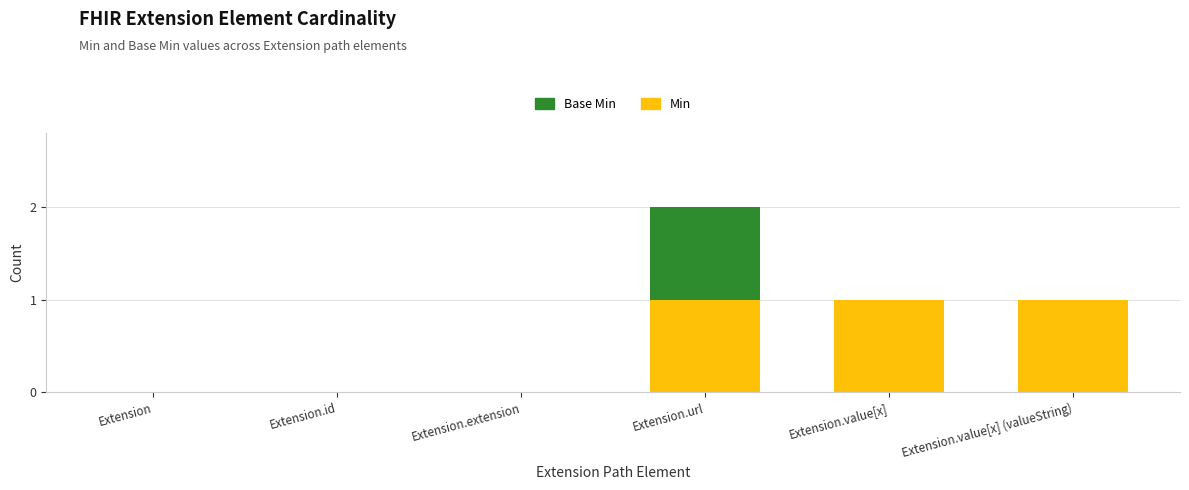

What is the sum of all Min values?

3